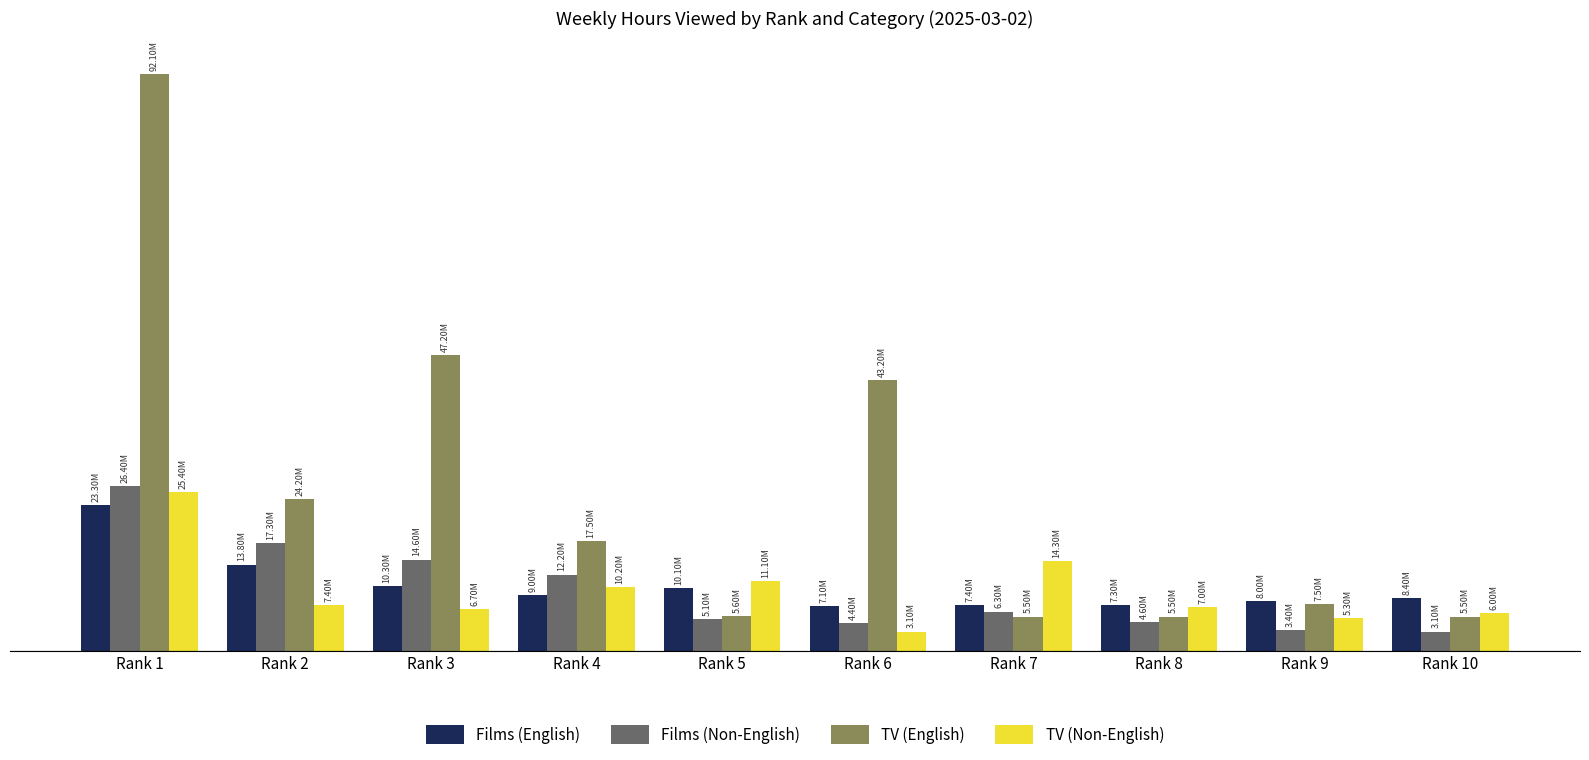

Is the value of Films (Non-English) at Rank 10 greater than the value of Films (English) at Rank 3?

No